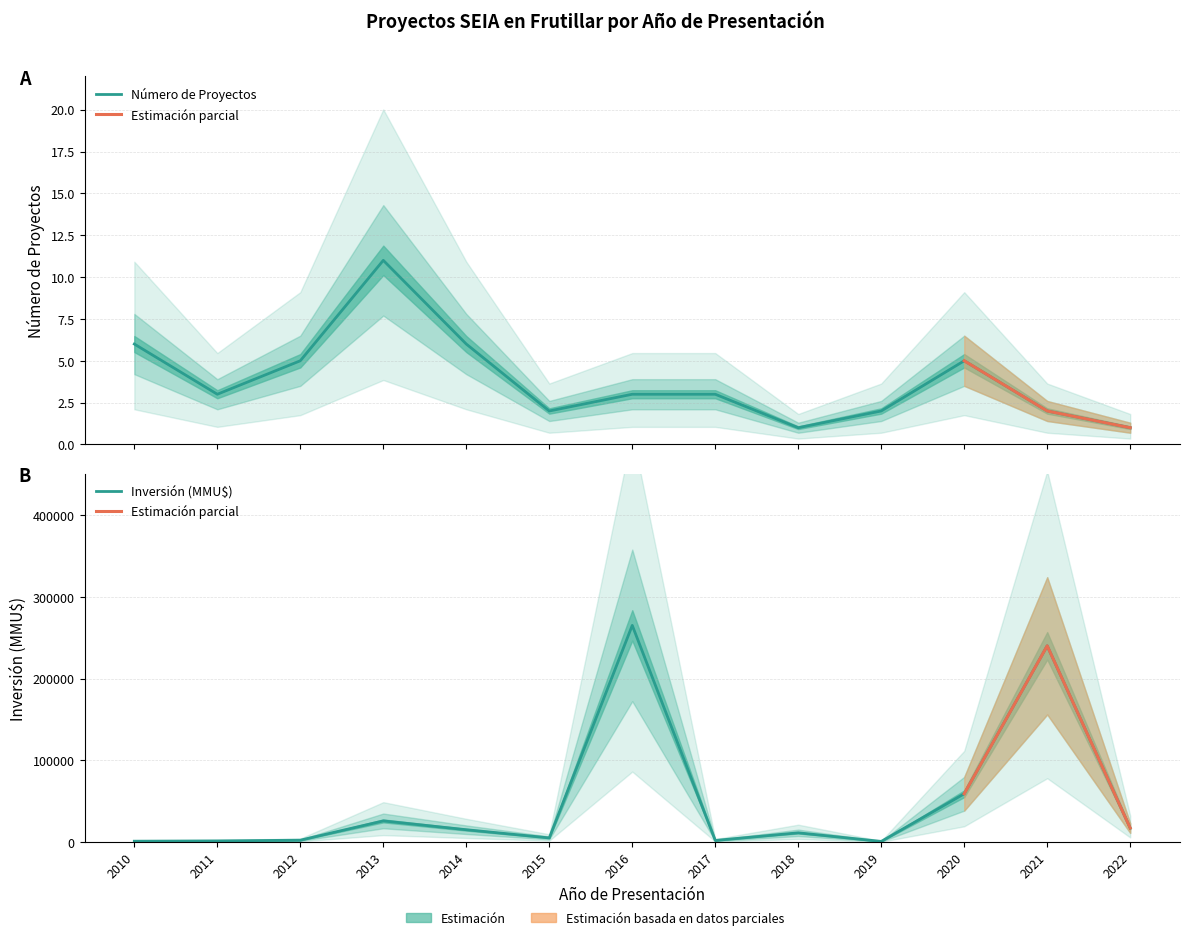

How many Número de Proyectos values are between 2 and 5?

8